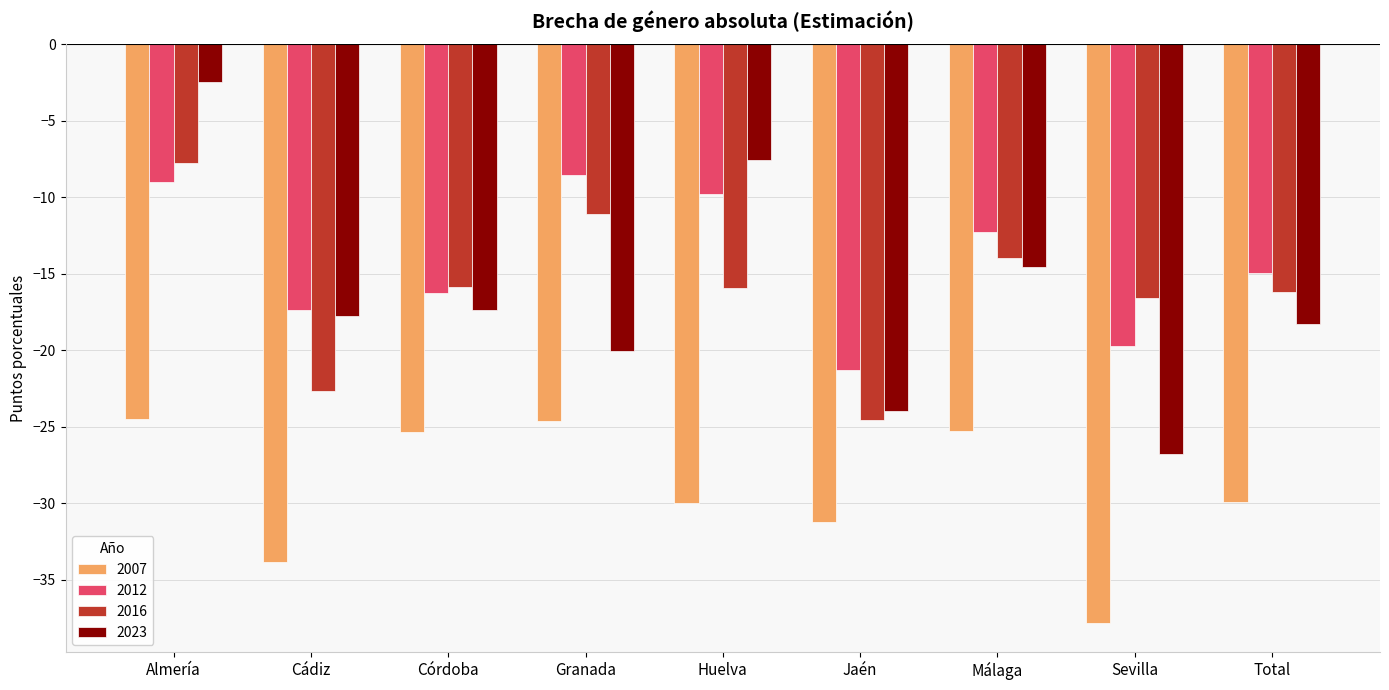

What is the total value across all series at Huelva?

-63.3